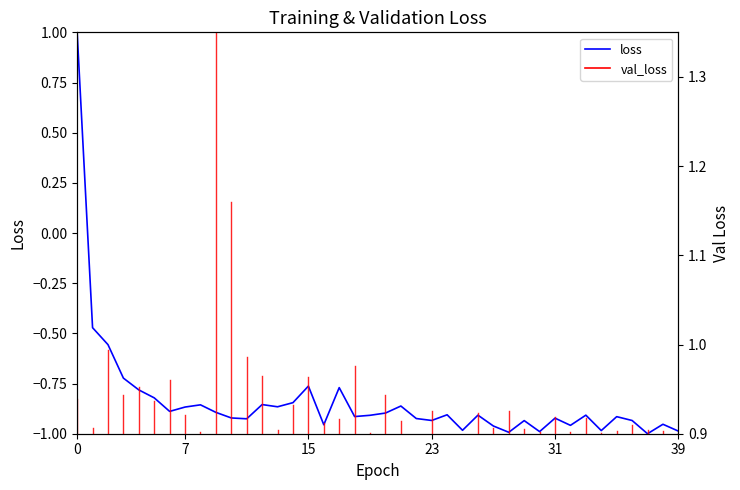

Where is the first local minimum?

6